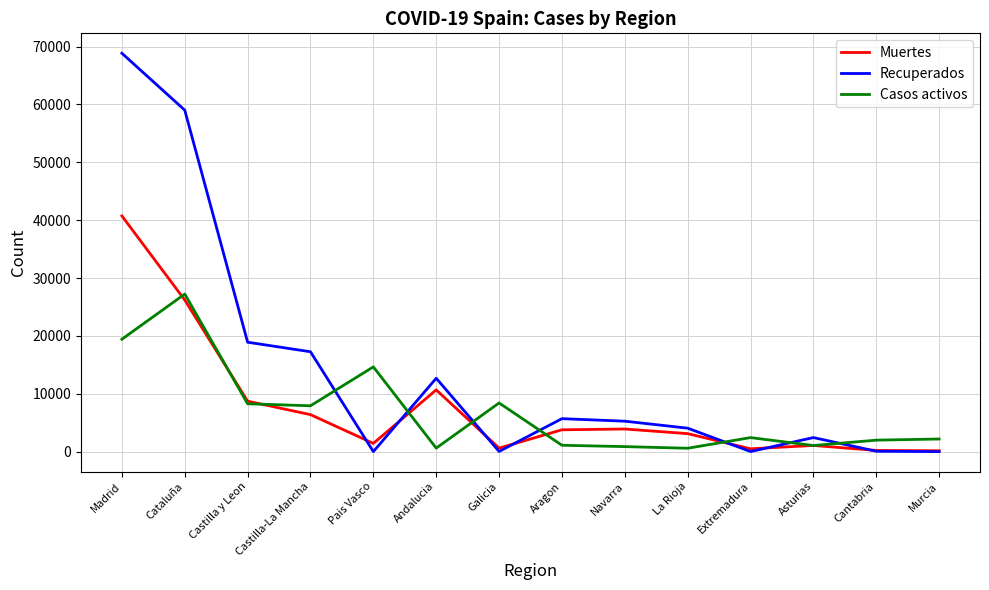

At Castilla-La Mancha, list the series in order from smallest to largest.

Muertes, Casos activos, Recuperados